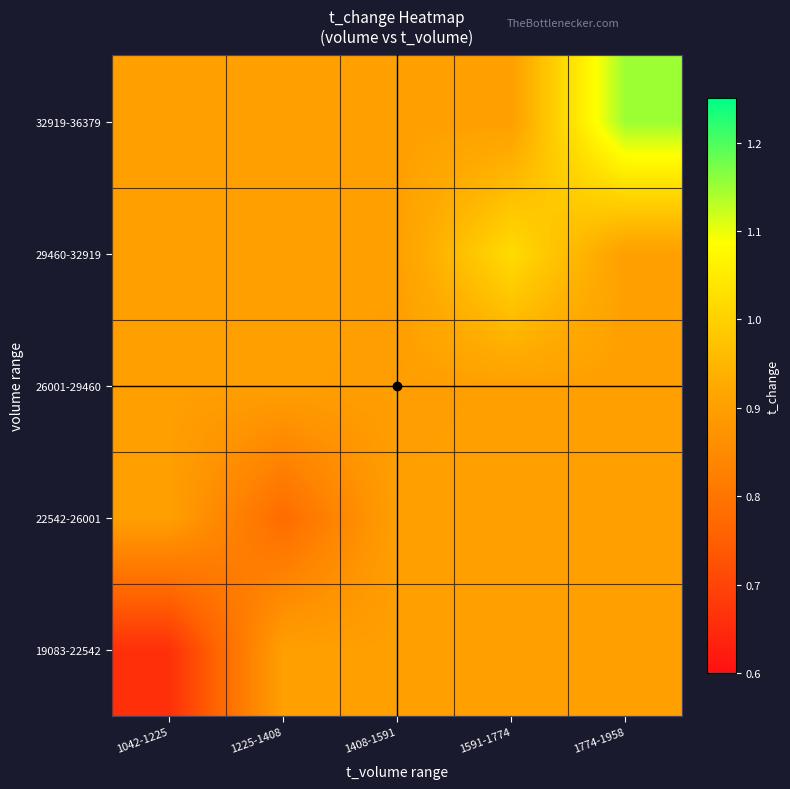

How many distinct data groups are displayed?

5